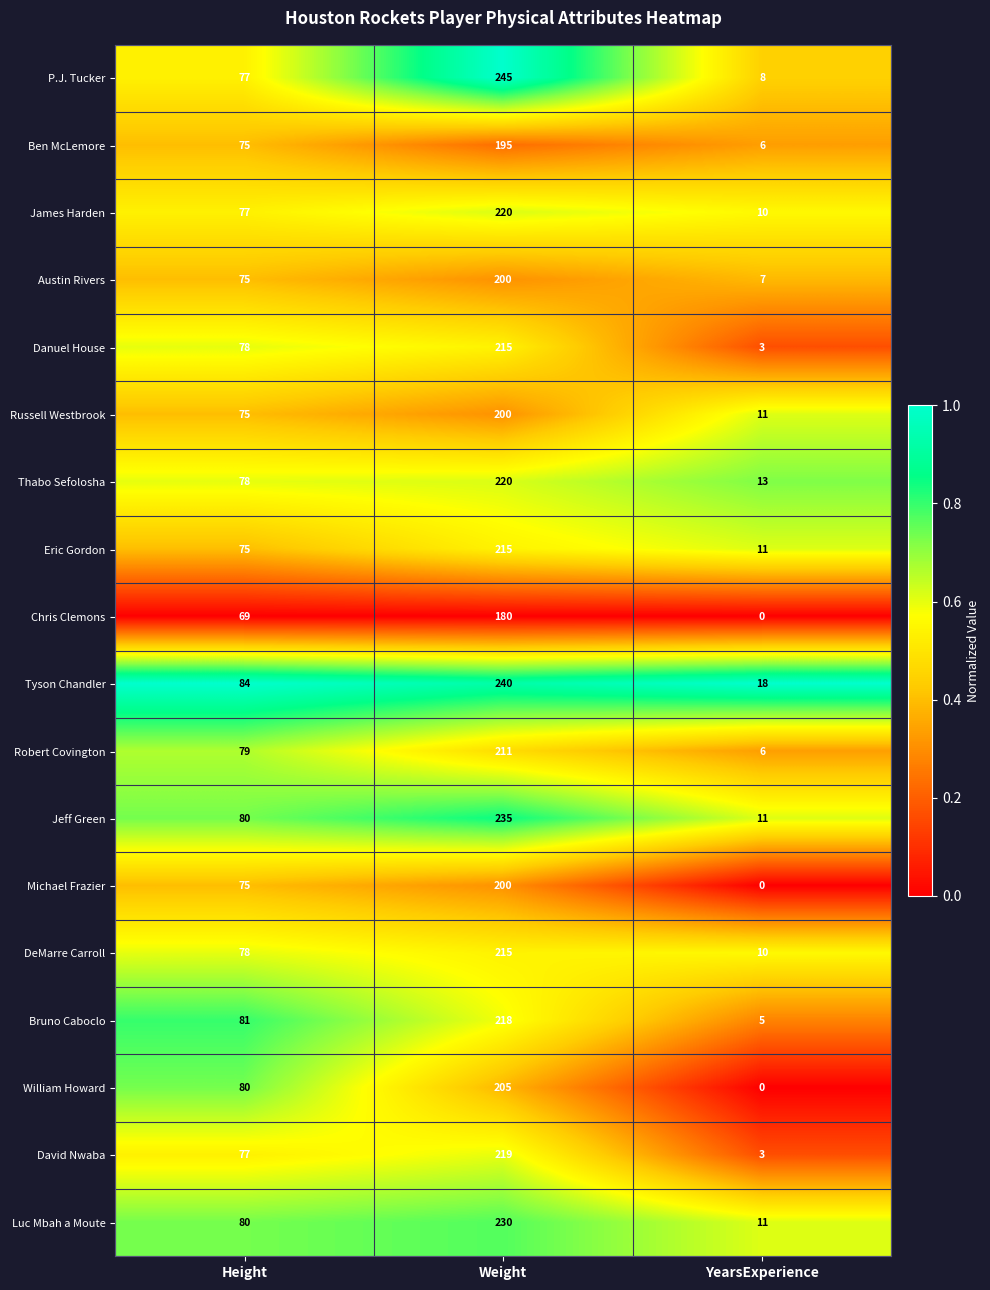

What value does the Austin Rivers series have at Weight, to the nearest 5?

200